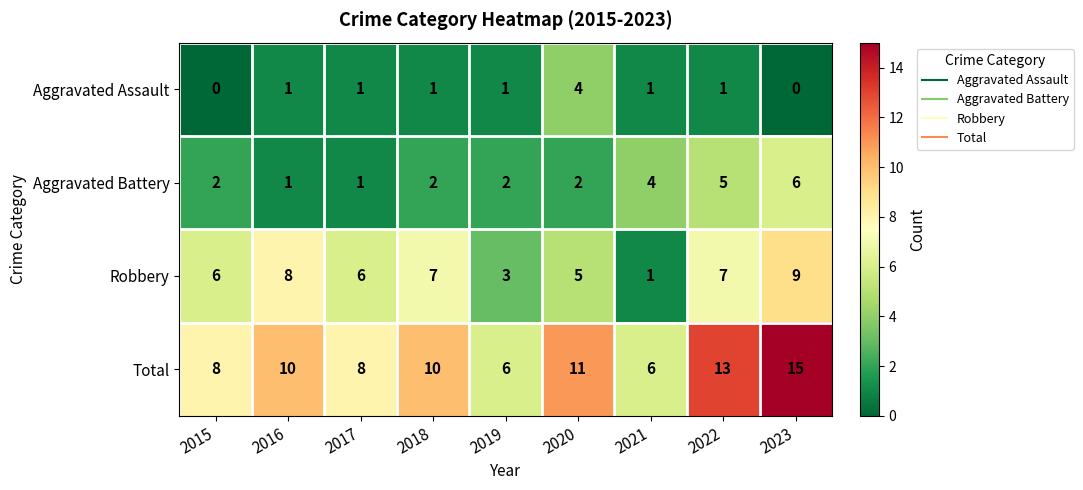

Between 2015 and 2023, which series saw the biggest shift?

Total